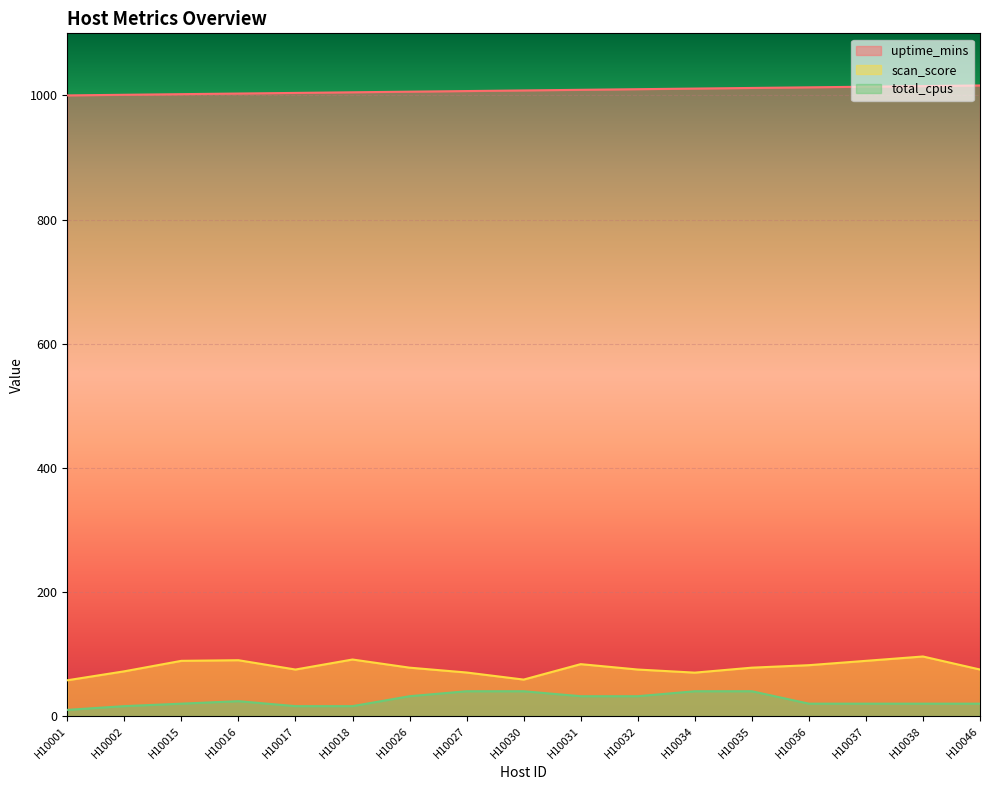

What is the greatest value displayed?

1016.0